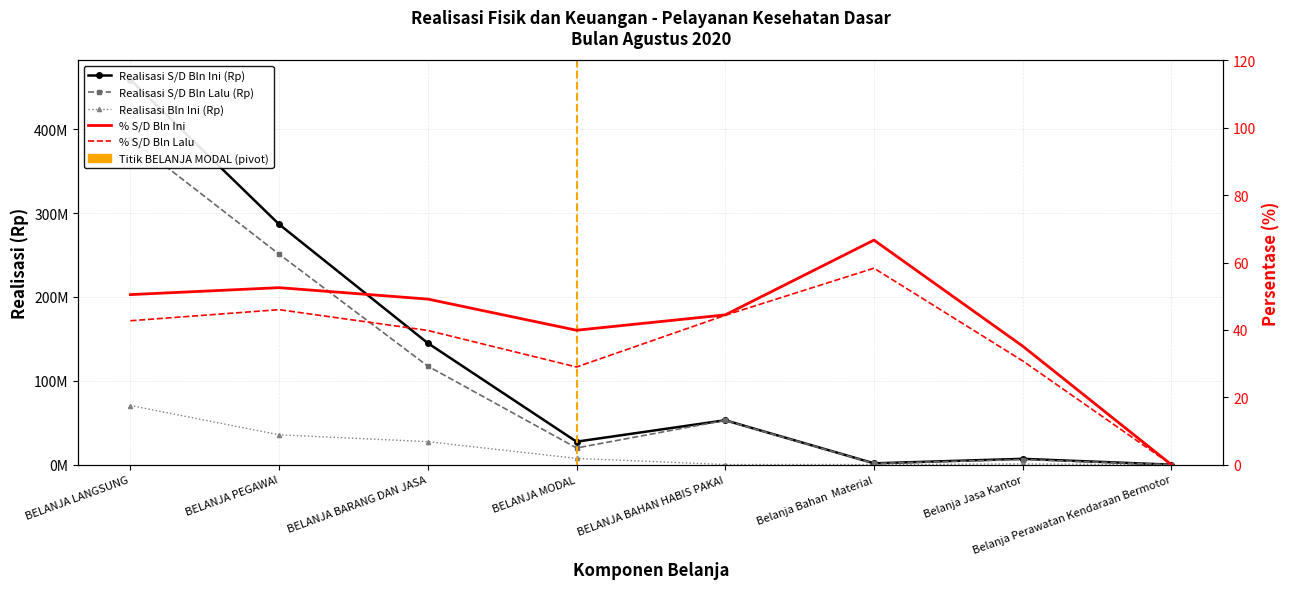

How many values in the Realisasi S/D Bln Lalu (Rp) series exceed 52806300?

3